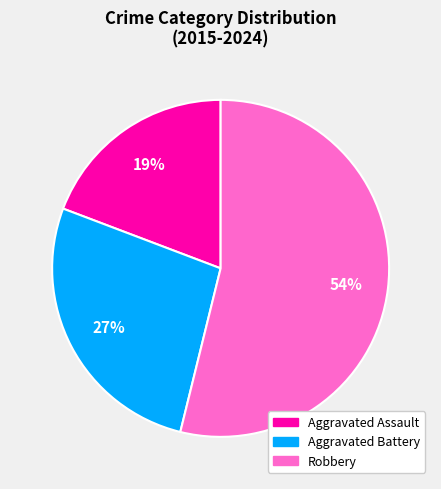

Does any single category account for the majority?

Yes